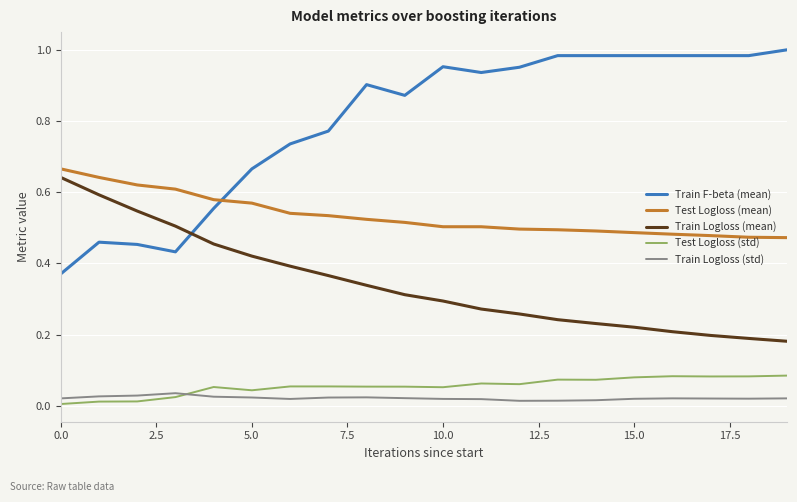

In Test Logloss (std), how many points are lower than both neighbors (excluding endpoints)?

5